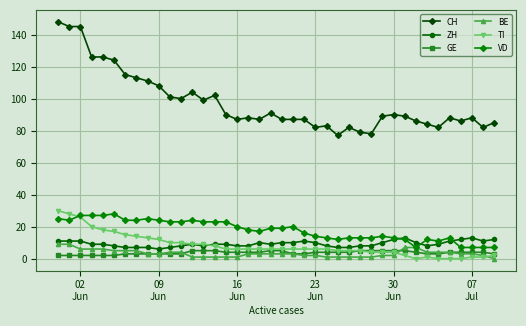

True or false: VD has more than 1 interior local peaks.

True